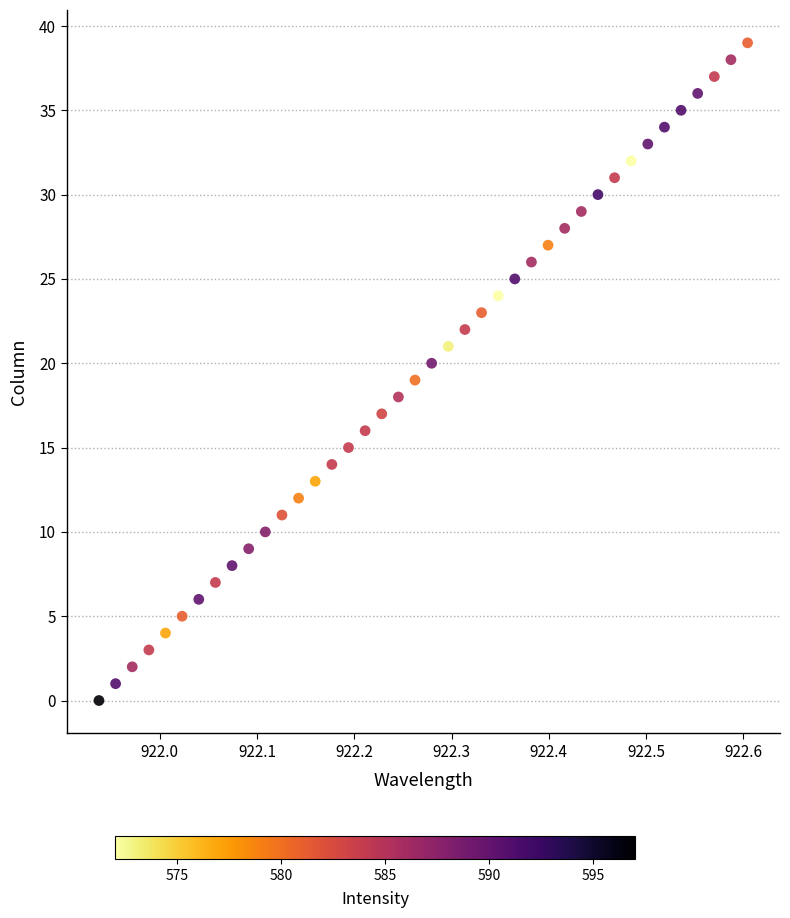

What is the range of Y values (max minus min)?

39